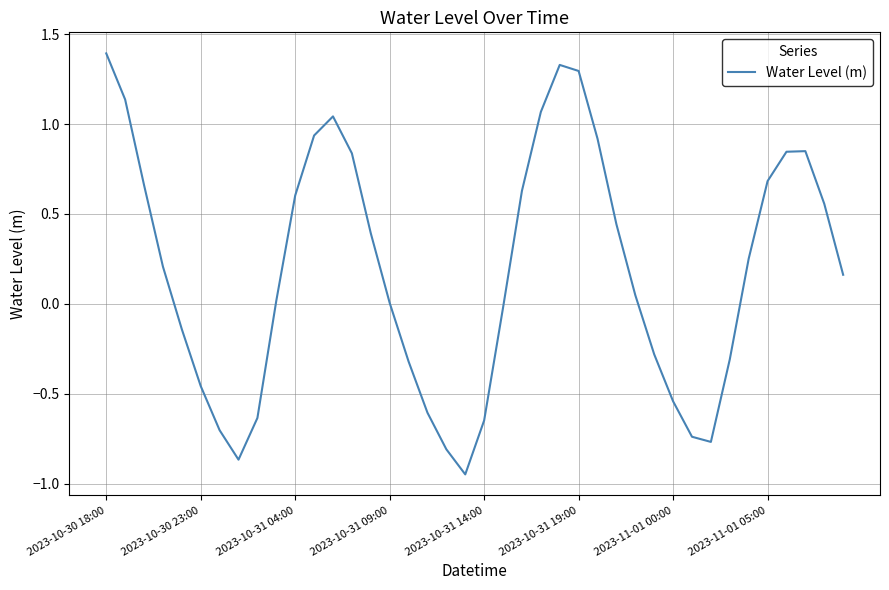

What is the difference between the maximum and minimum values?

2.3